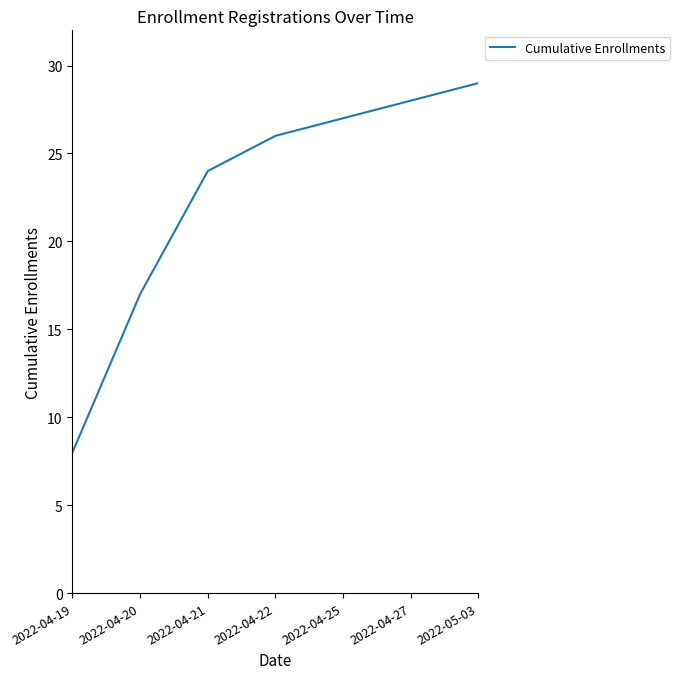

Is this an area chart (filled region under the line)?

No